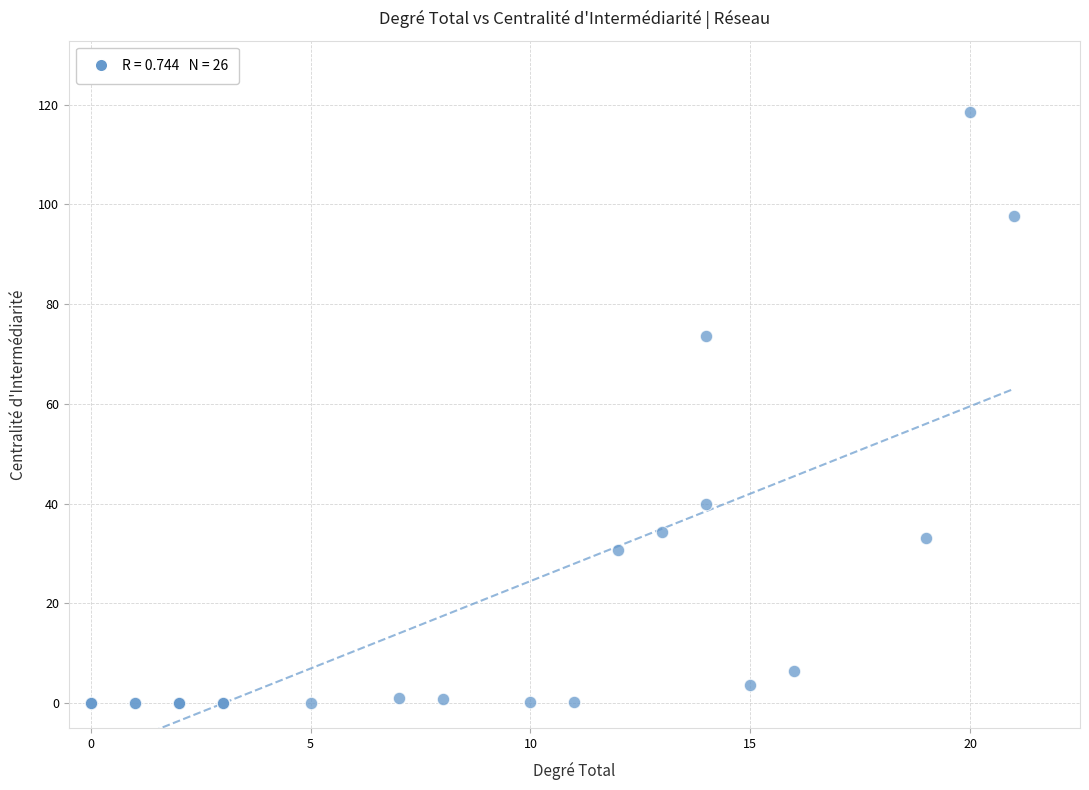

What Y value in the scatter plot is closest to 59?

73.7